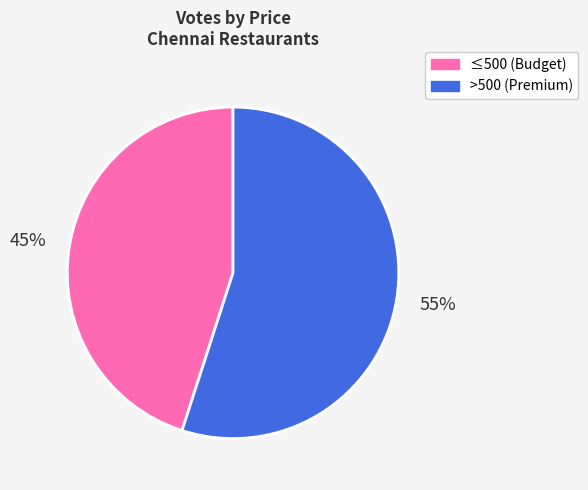

Count the number of slices in the pie.

2